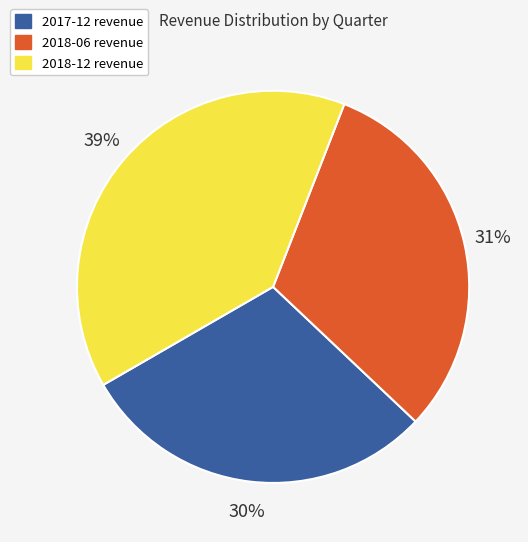

To the nearest percent, what is the average slice percentage?

33%